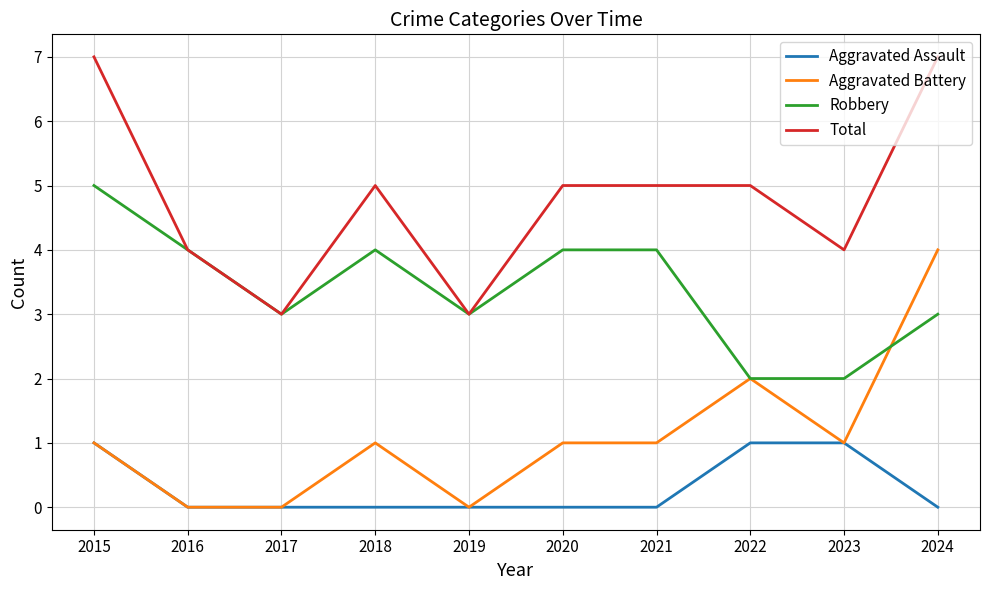

Count the Aggravated Assault values in the range 0 to 1.

10